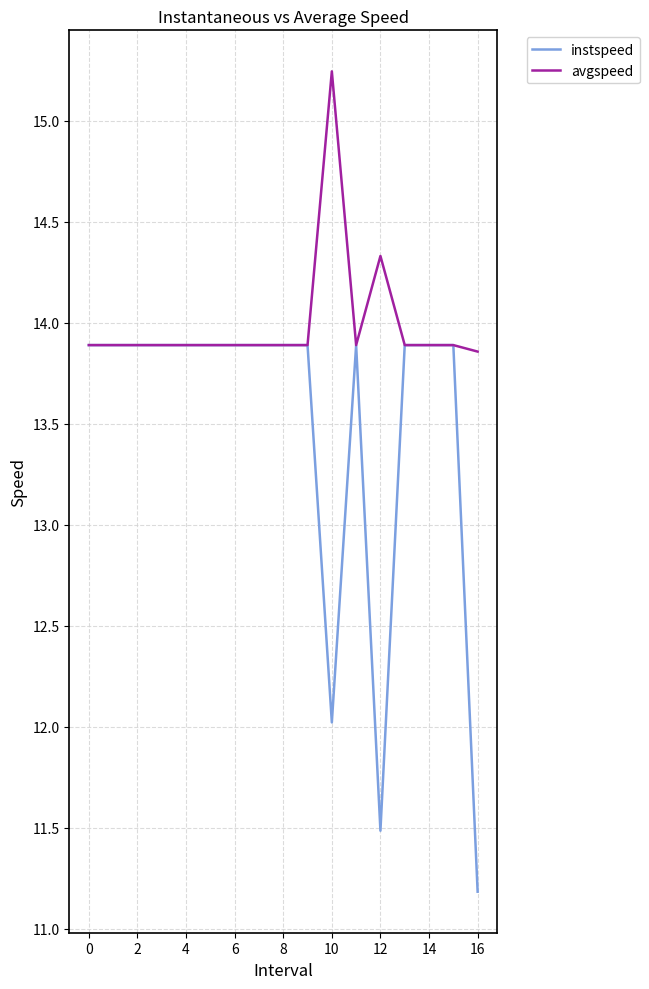

Is this an area chart (filled region under the line)?

No